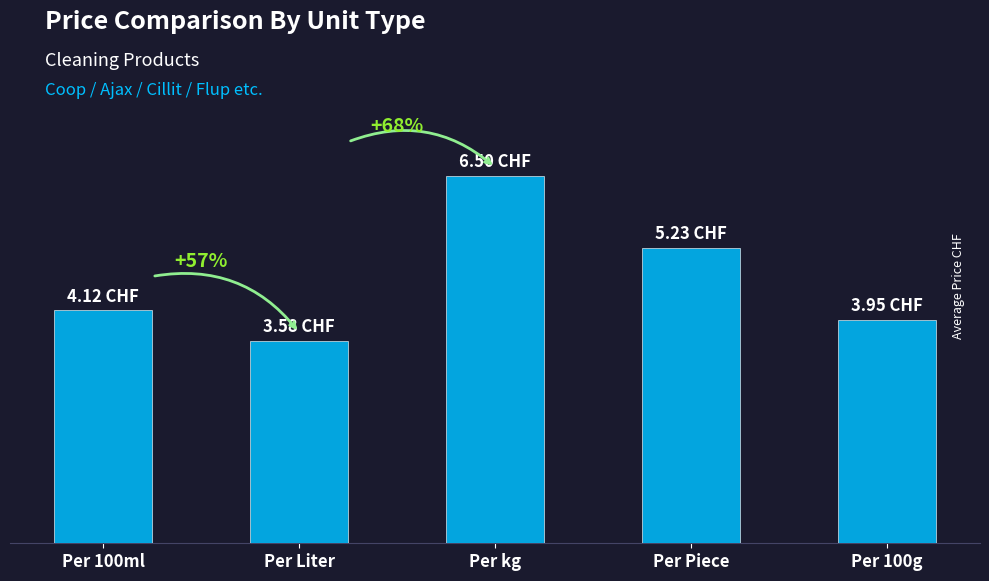

Are the bars horizontal?

No